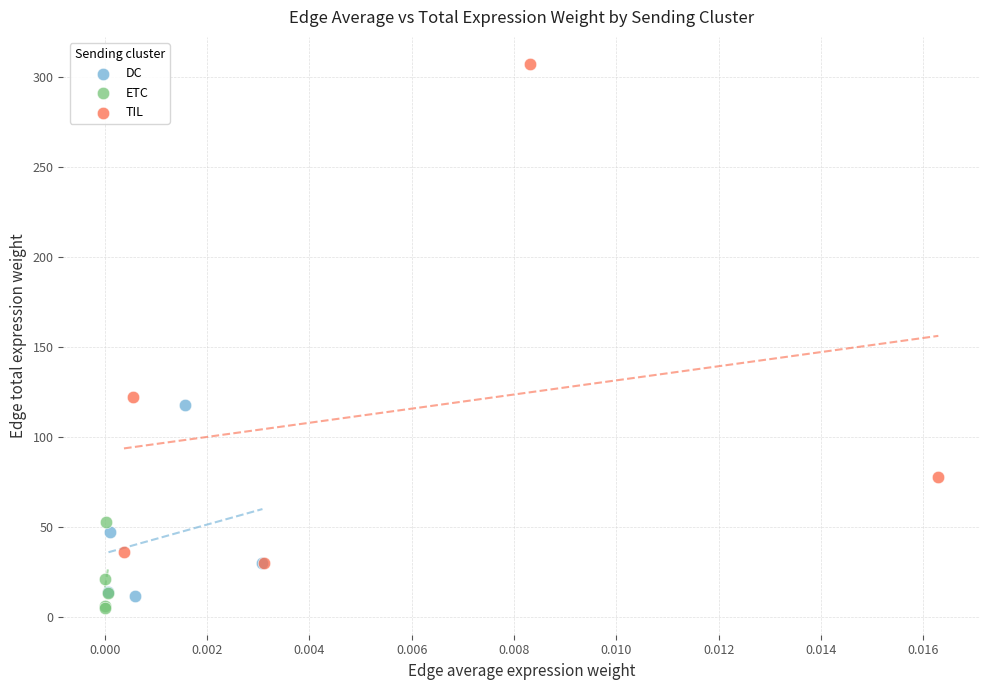

Which series has the widest spread of Y values?

TIL